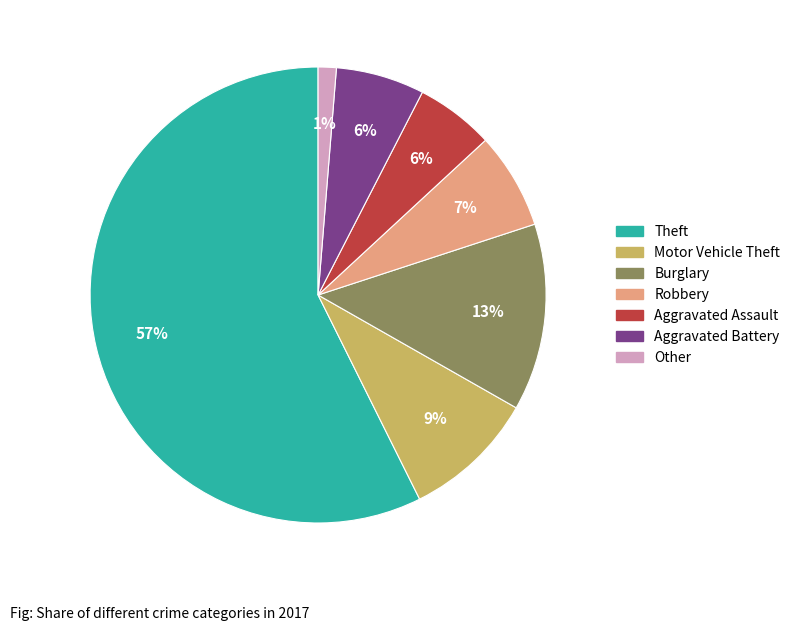

Do Theft and Motor Vehicle Theft together represent more than half of the pie?

Yes